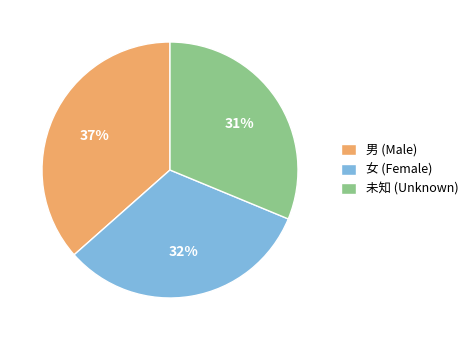

The 男 (Male) slice represents 26% of the pie. True or false?

False